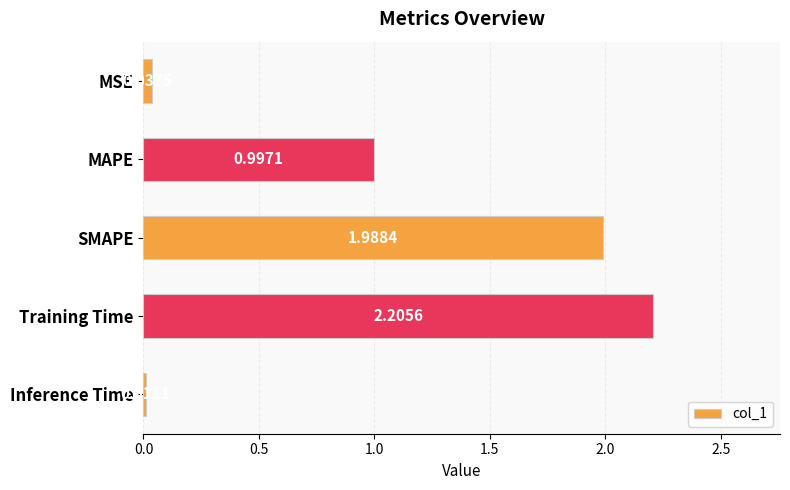

What is the label of the 2nd bar from the bottom?

Training Time